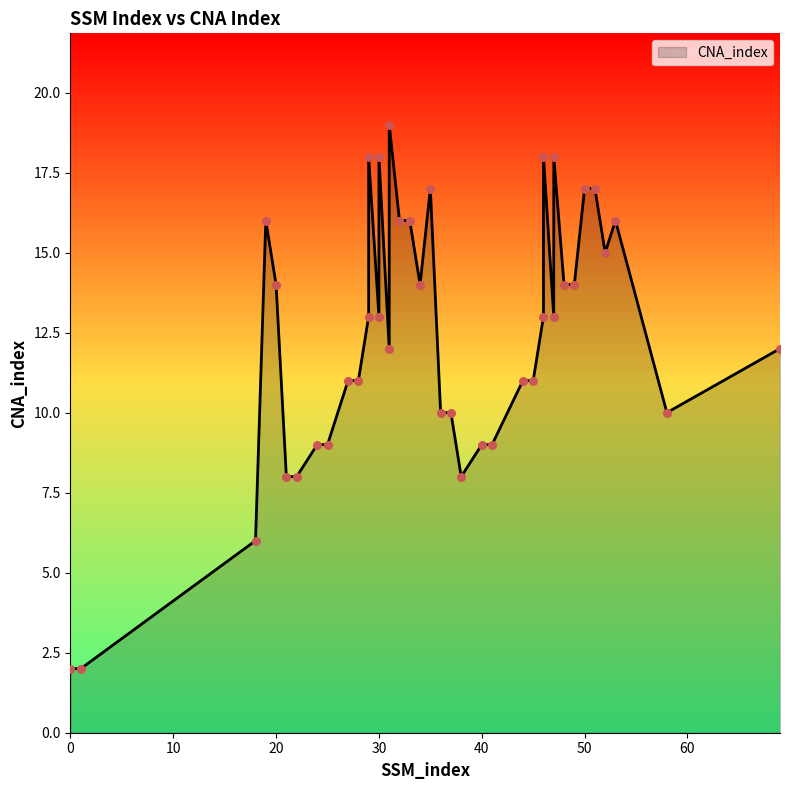

What is the change in value from 18 to 41?

+3